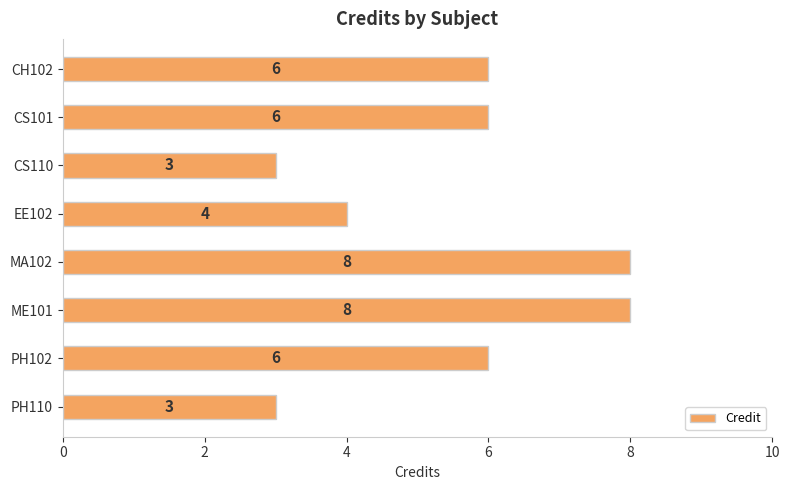

The value at ME101 is 4. True or false?

False